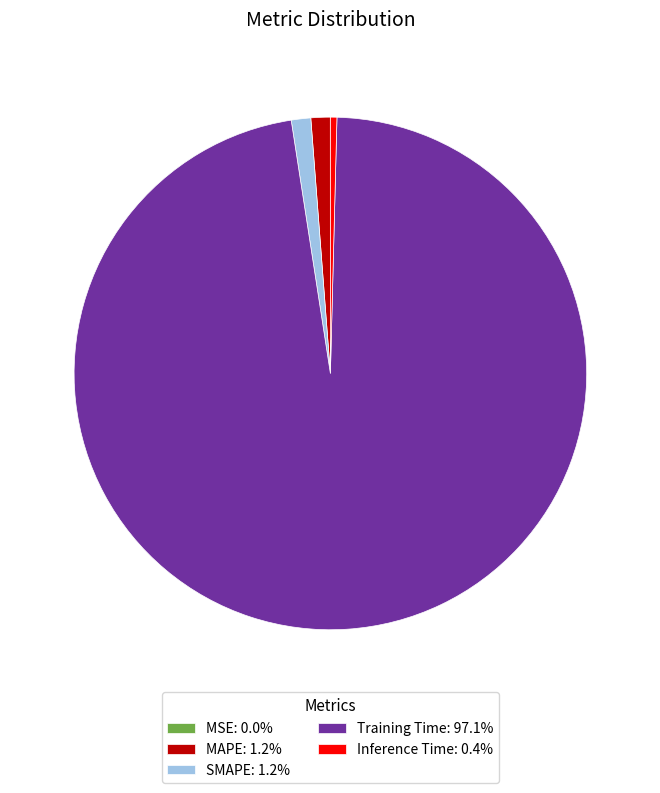

Is there any slice that represents more than half of the pie?

Yes